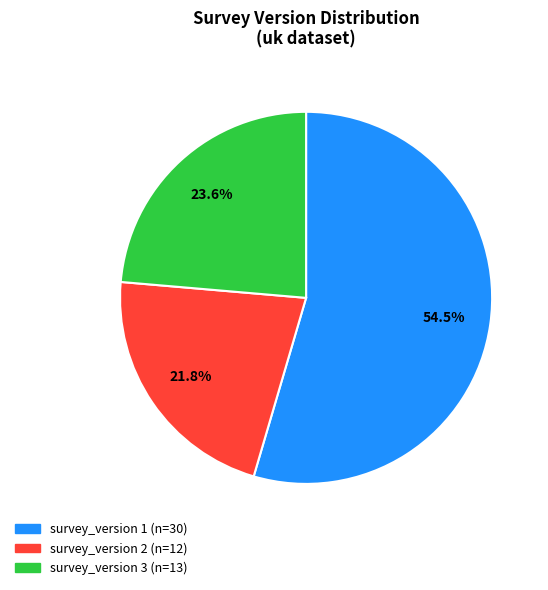

Is there any slice that represents more than half of the pie?

Yes